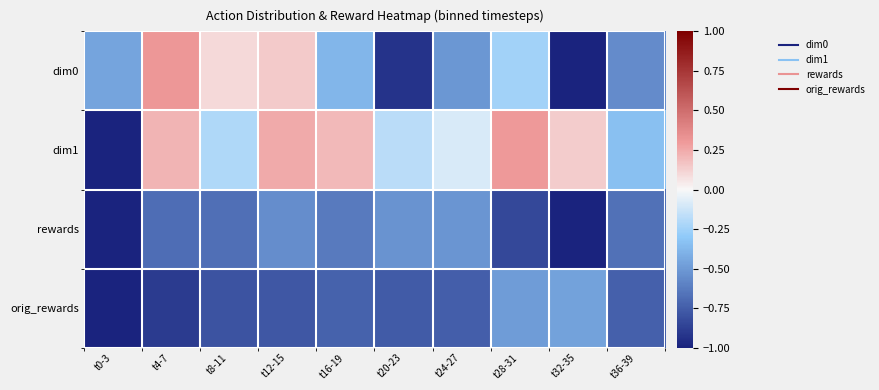

Reading left to right, list all the values displayed in this chart.

dim0: t0-3=-0.5	t4-7=0.3	t8-11=0.1	t12-15=0.1	t16-19=-0.4	t20-23=-0.9	t24-27=-0.5	t28-31=-0.2	t32-35=-1.0	t36-39=-0.6
dim1: t0-3=-1.0	t4-7=0.2	t8-11=-0.2	t12-15=0.2	t16-19=0.2	t20-23=-0.2	t24-27=-0.1	t28-31=0.3	t32-35=0.1	t36-39=-0.3
rewards: t0-3=-1.0	t4-7=-0.7	t8-11=-0.7	t12-15=-0.5	t16-19=-0.6	t20-23=-0.5	t24-27=-0.5	t28-31=-0.8	t32-35=-1.0	t36-39=-0.7
orig_rewards: t0-3=-1.0	t4-7=-0.9	t8-11=-0.8	t12-15=-0.8	t16-19=-0.7	t20-23=-0.8	t24-27=-0.7	t28-31=-0.5	t32-35=-0.5	t36-39=-0.7